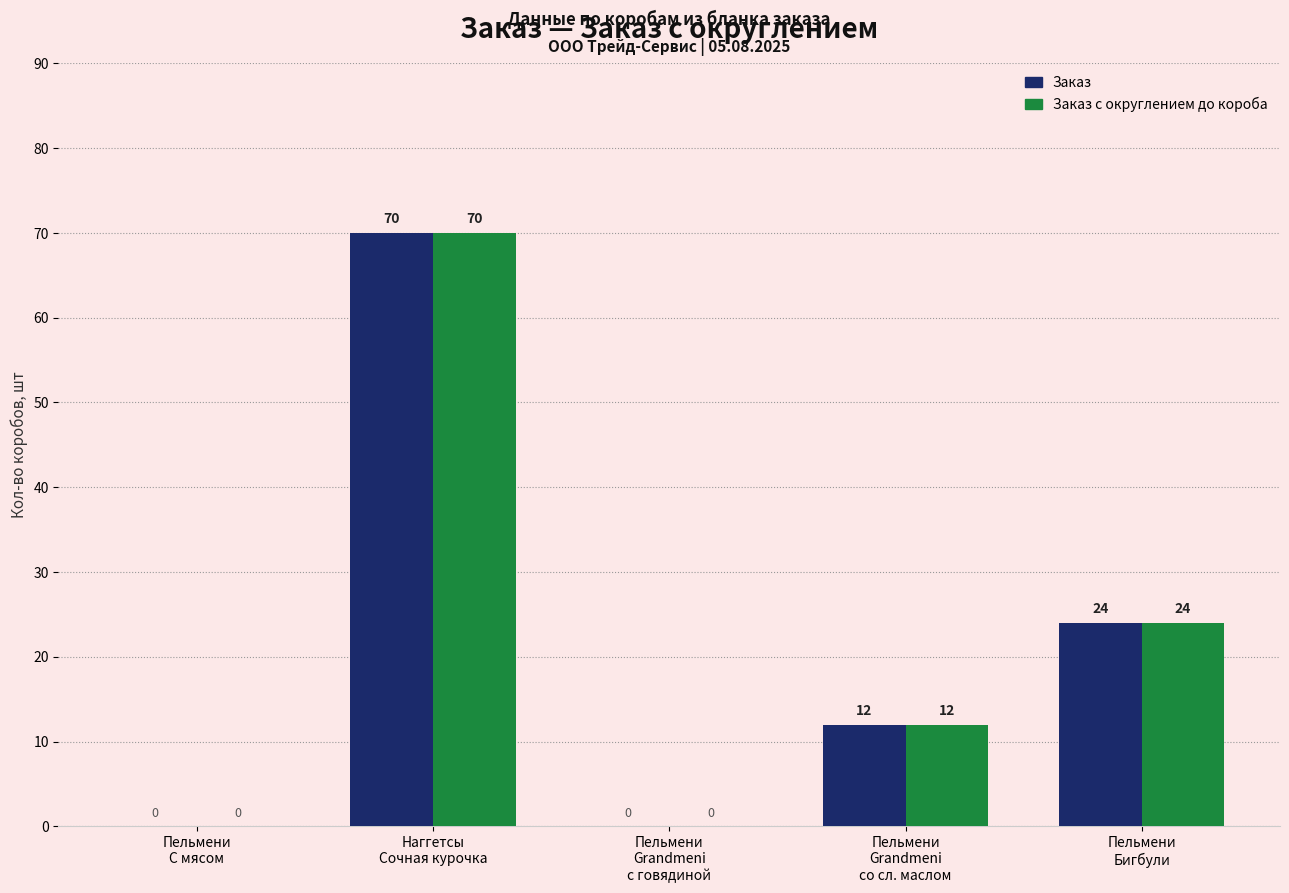

What is the highest value of the Заказ с округлением до короба series?

70